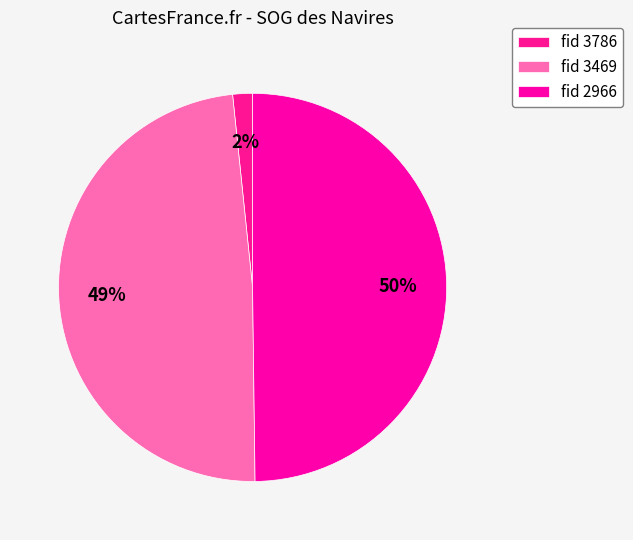

Which category has the smallest portion of the pie?

fid 3786